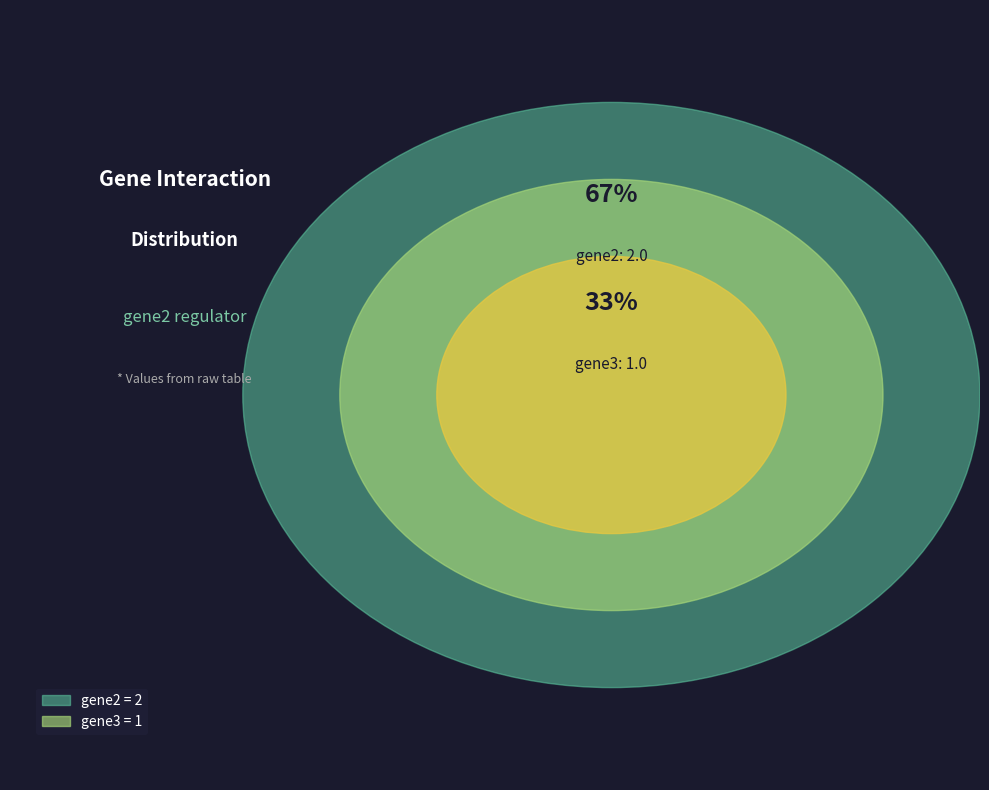

How many slices are in this pie chart?

3